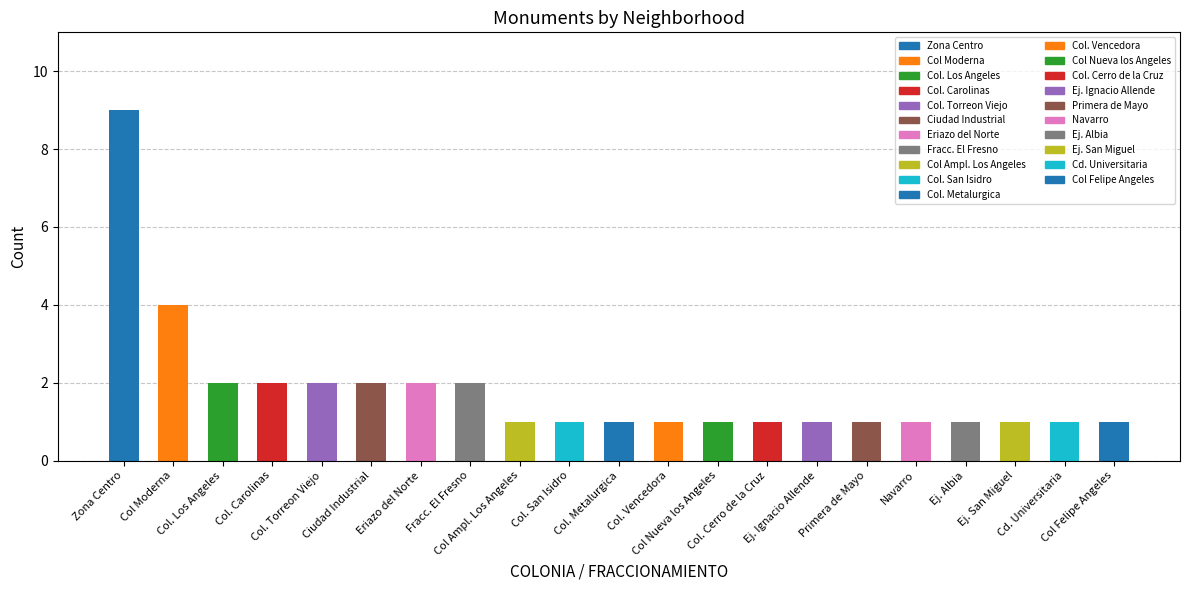

How many bars are there in total?

21